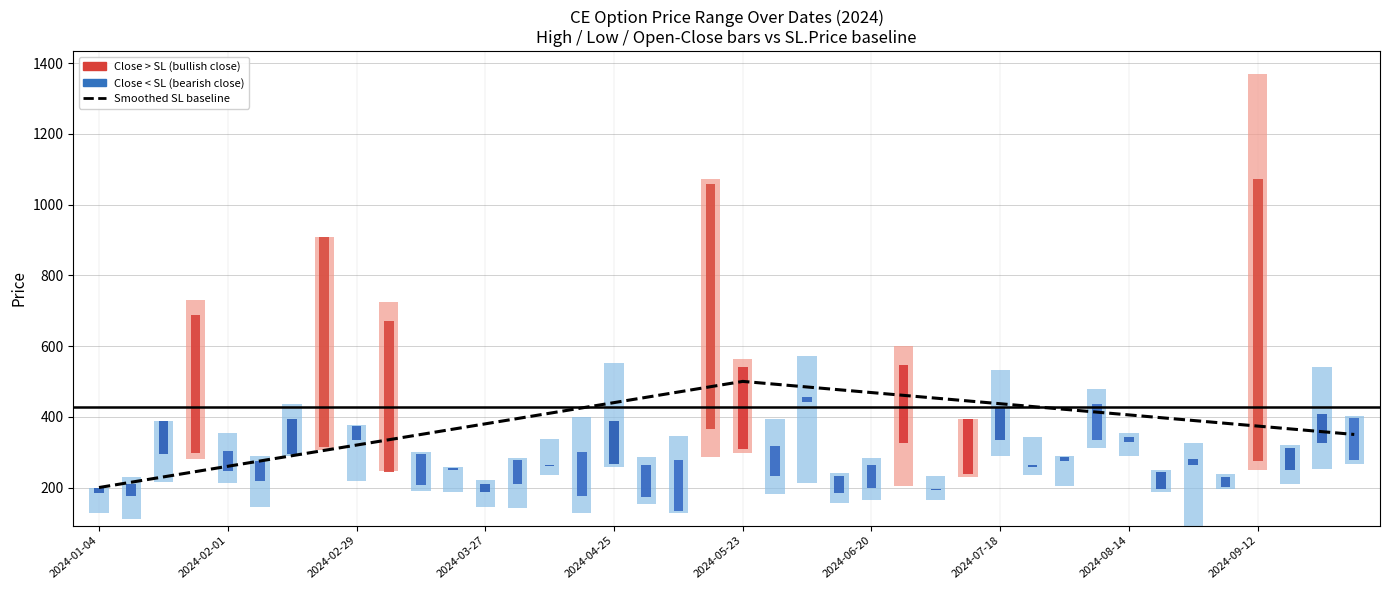

What position from the left is 2024-08-14?

33